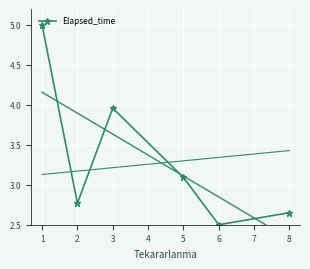

True or false: Elapsed_time has more than 0 interior local peaks.

True